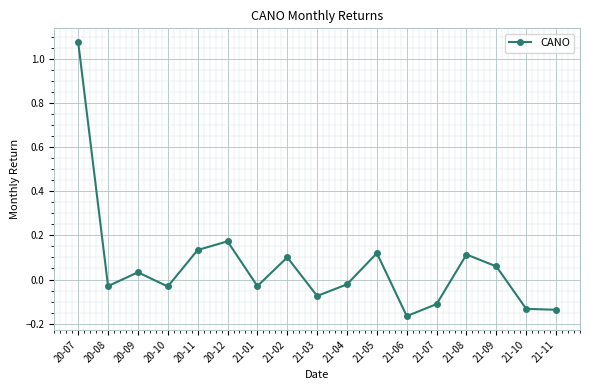

The value at 20-10 is -0.1. True or false?

False